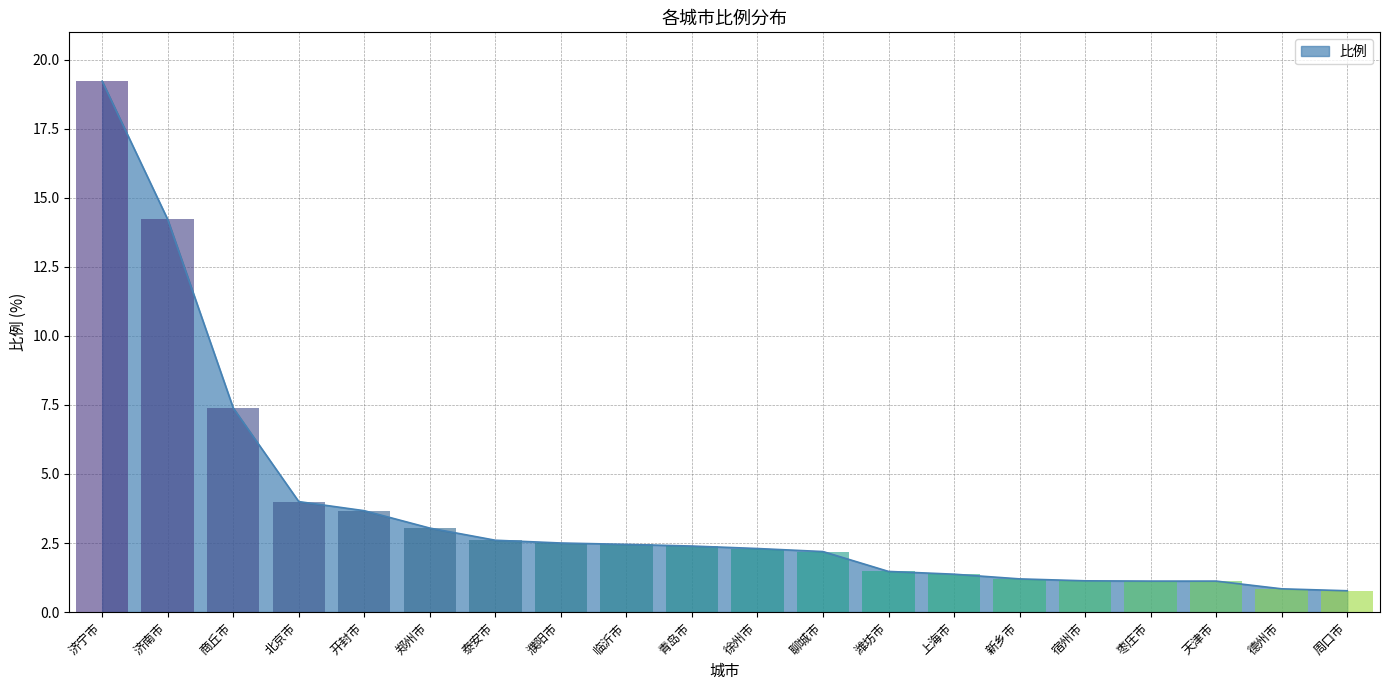

What position from the right is 上海市?

7